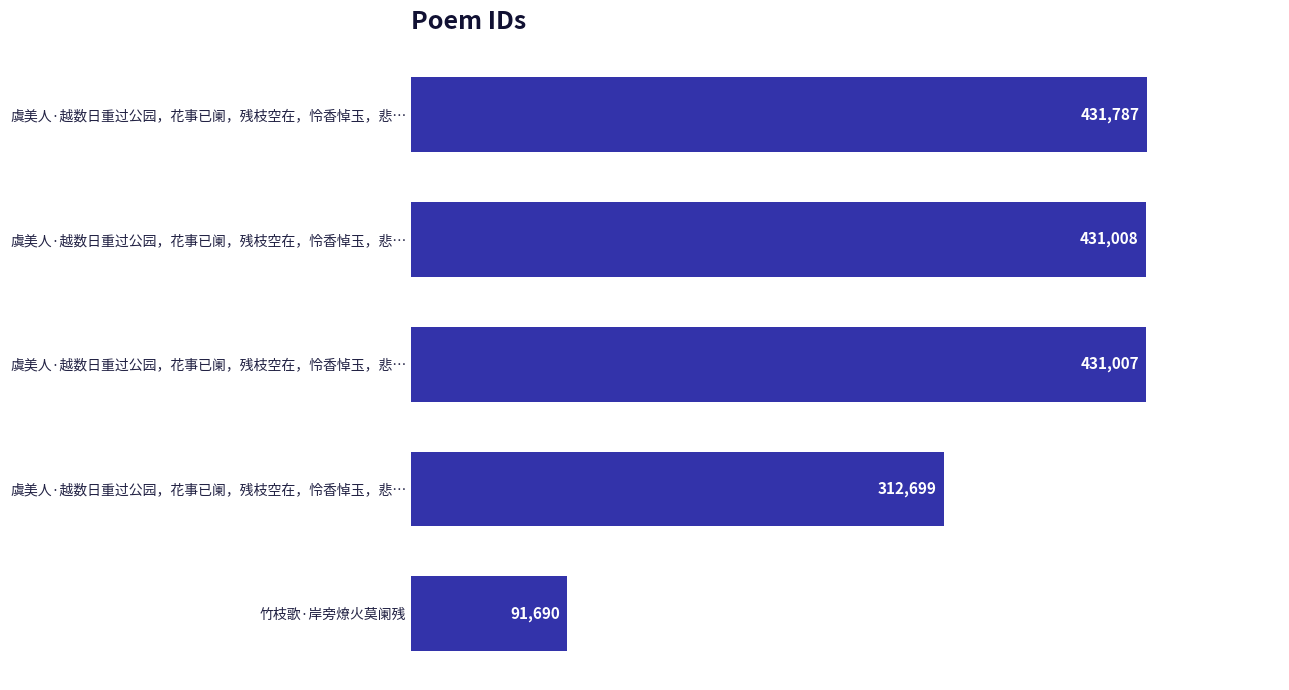

Count the number of categories in the chart.

5